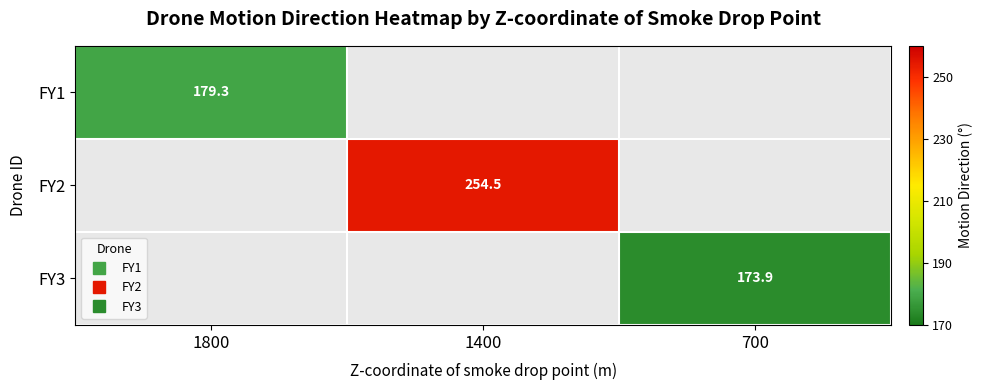

Where does the FY2 series first go above 254?

1400